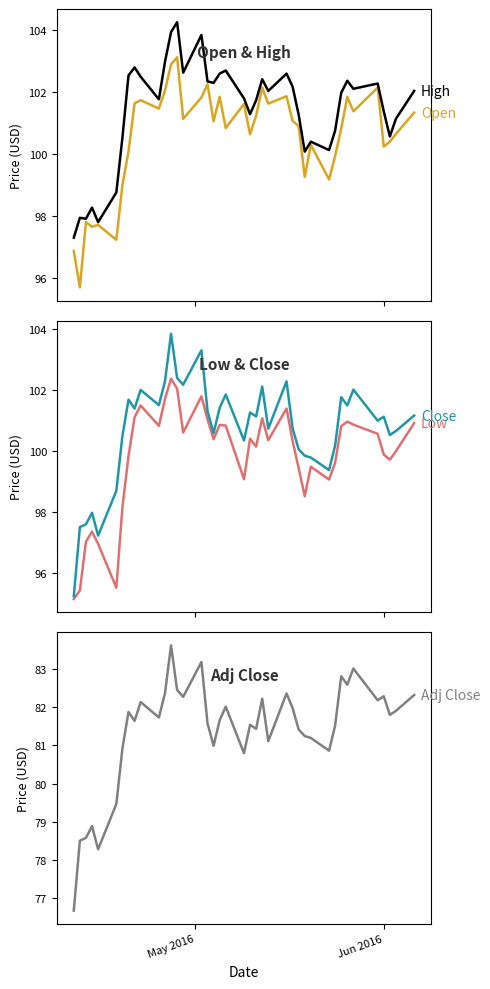

The Open series shows 135.5 at 2. True or false?

False